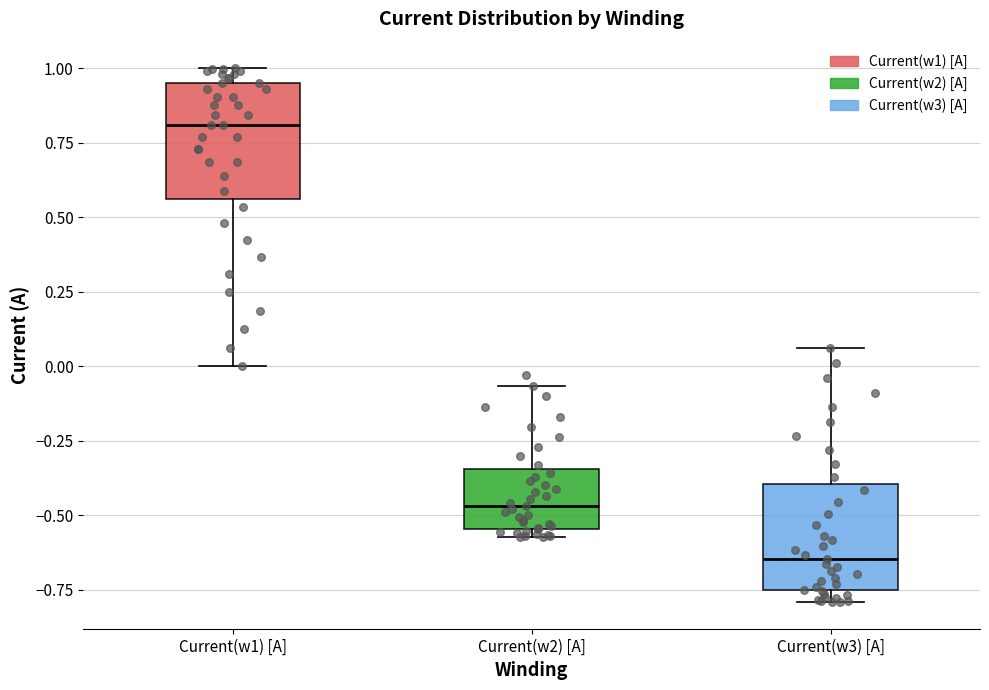

Reading left to right, transcribe this box plot: for each box, give where its median line is, the range the box spans, and where its two whiskers end, as read against the y-axis. The values are not printed on the chart, so give them approximately, as read against the axis.

Current(w1) [A]: median 0.80, box 0.55 to 0.95, whiskers 0.00 to 1.00
Current(w2) [A]: median -0.45, box -0.55 to -0.35, whiskers -0.55 (just below the box's lower edge) to -0.05
Current(w3) [A]: median -0.65, box -0.75 to -0.40, whiskers -0.80 to 0.05